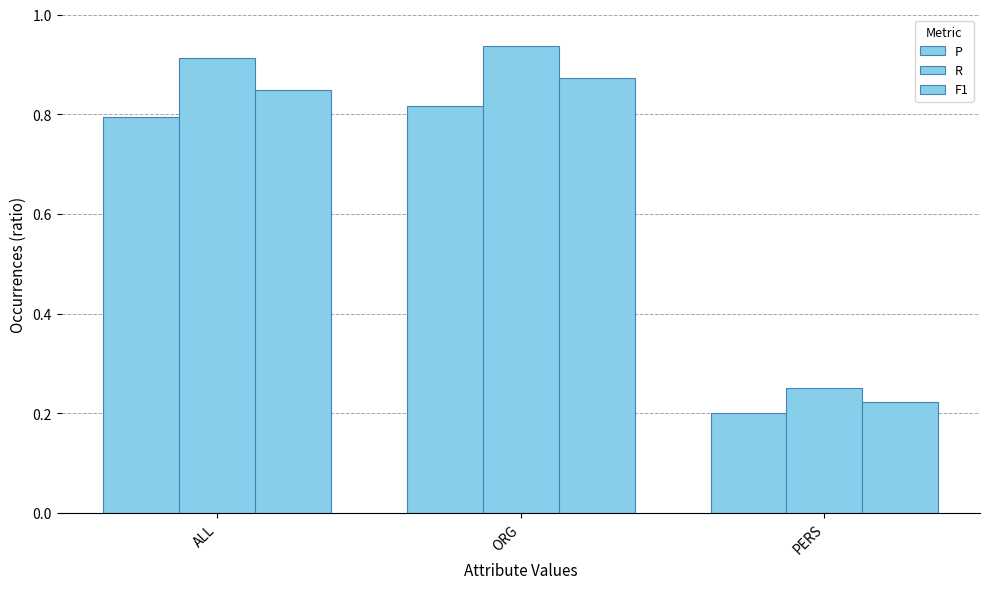

Does the chart contain any negative values?

No